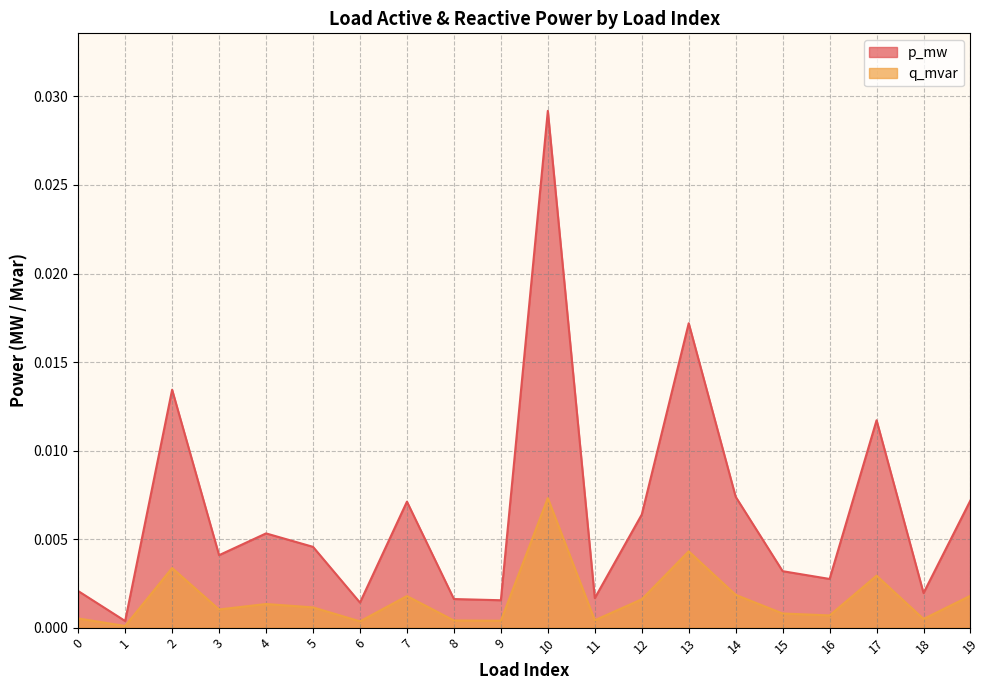

Between 13 and 17, which series saw the biggest shift?

p_mw